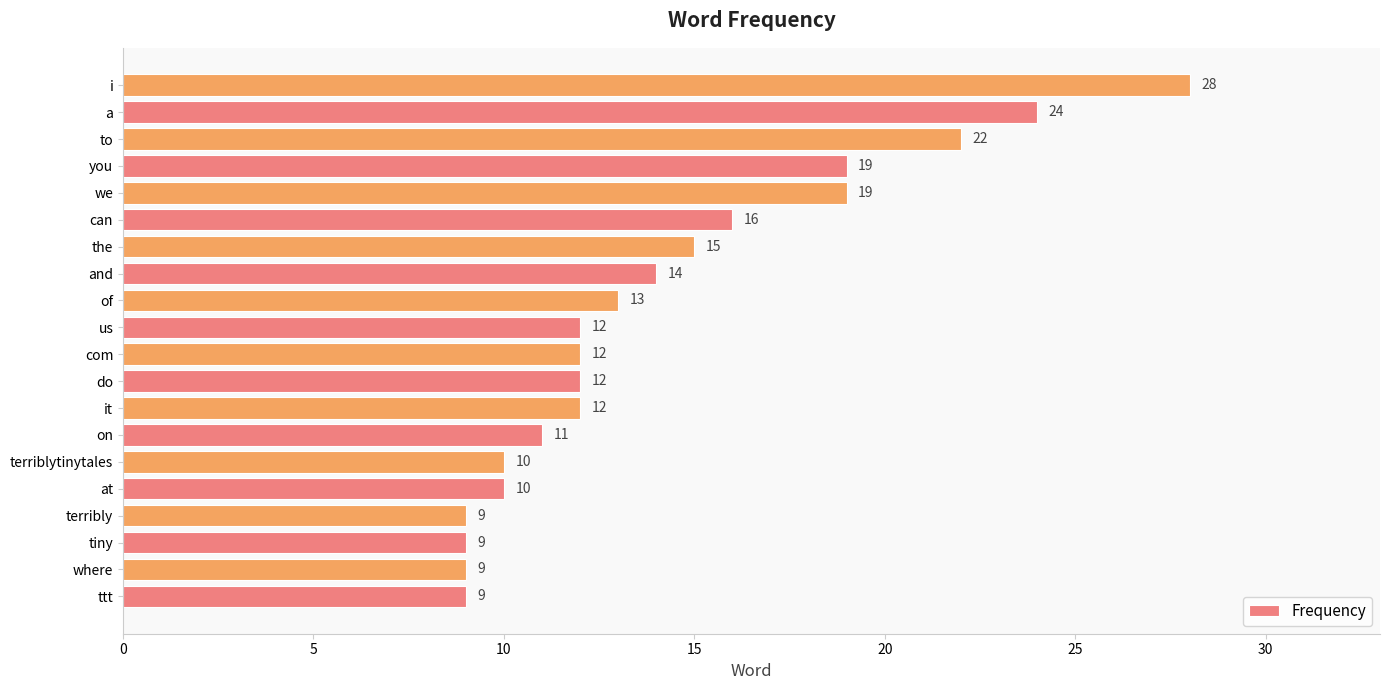

What is the difference between the maximum and second lowest values?

19